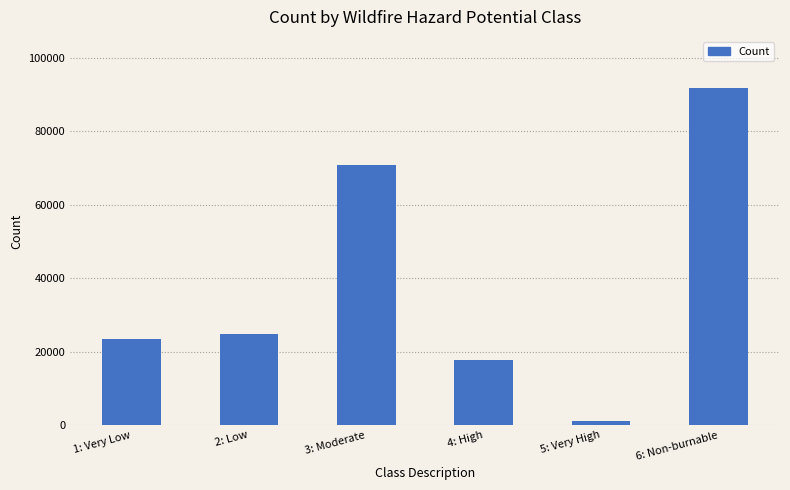

Reading left to right, extract all data points from this chart.

23308	24910	70789	17649	1204	91889